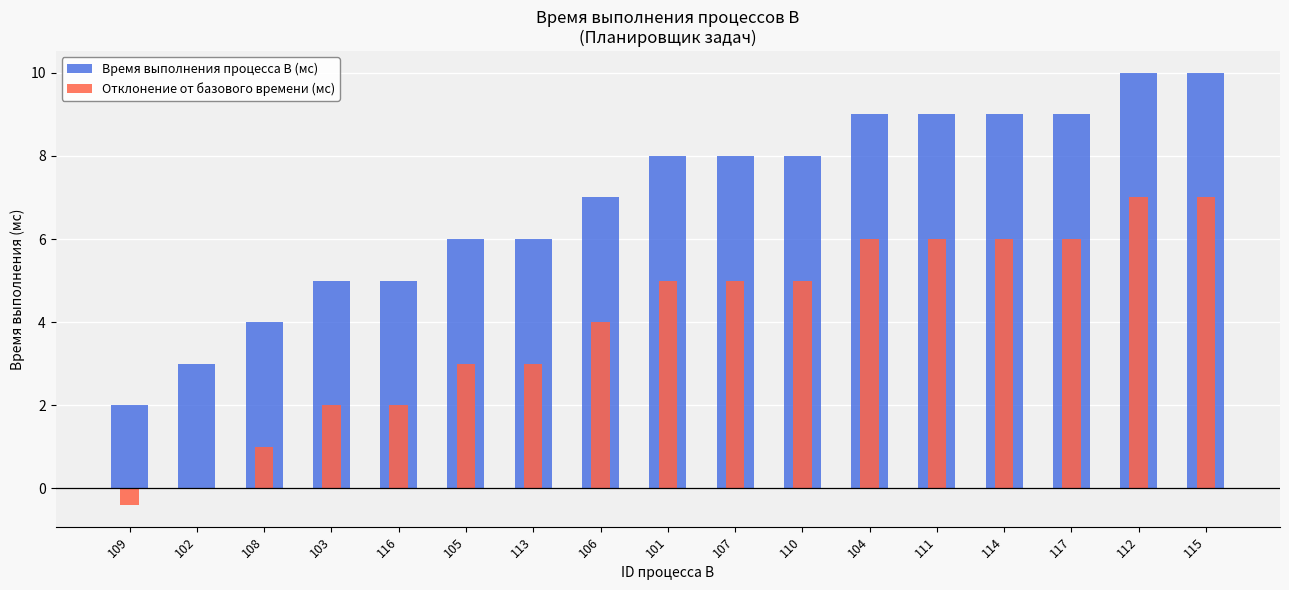

The Отклонение от базового времени (мс) series shows 2.6 at 117. True or false?

False